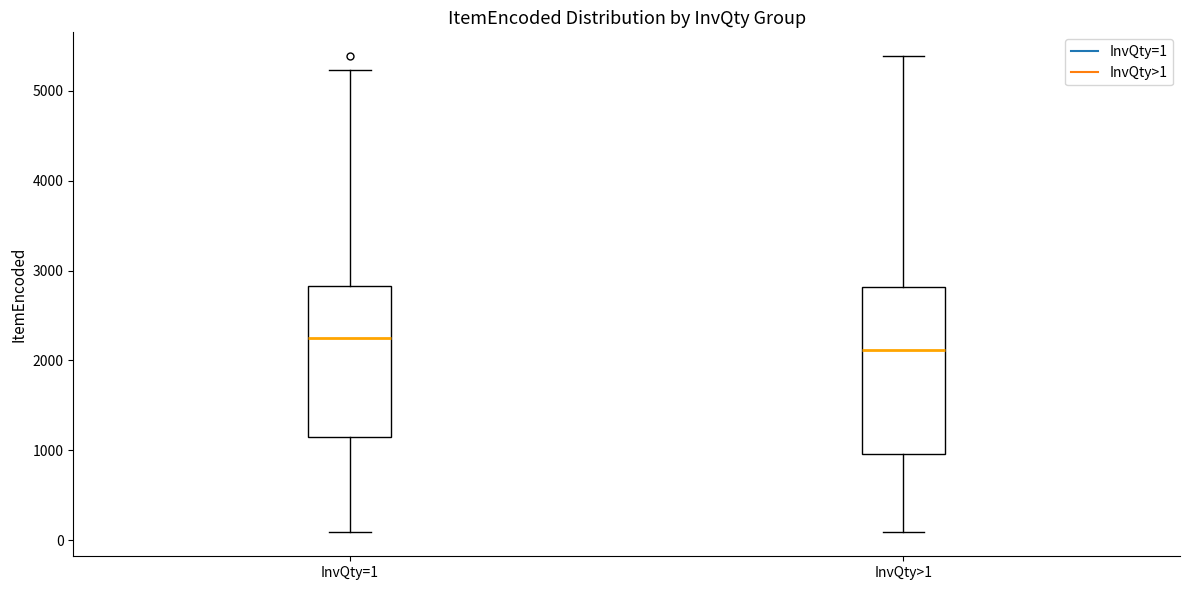

Reading left to right, read every box against the y-axis: the position of its median line, the range the box covers, and the ends of its whiskers. The values are not printed on the chart, so give them approximately, as read against the axis.

InvQty=1: median 2200, box 1100 to 2800, whiskers 100 to 5200
InvQty>1: median 2100, box 1000 to 2800, whiskers 100 to 5400